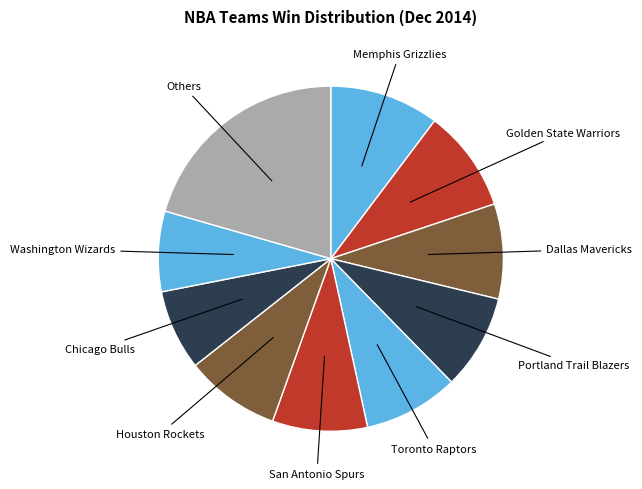

How many slices are in this pie chart?

10